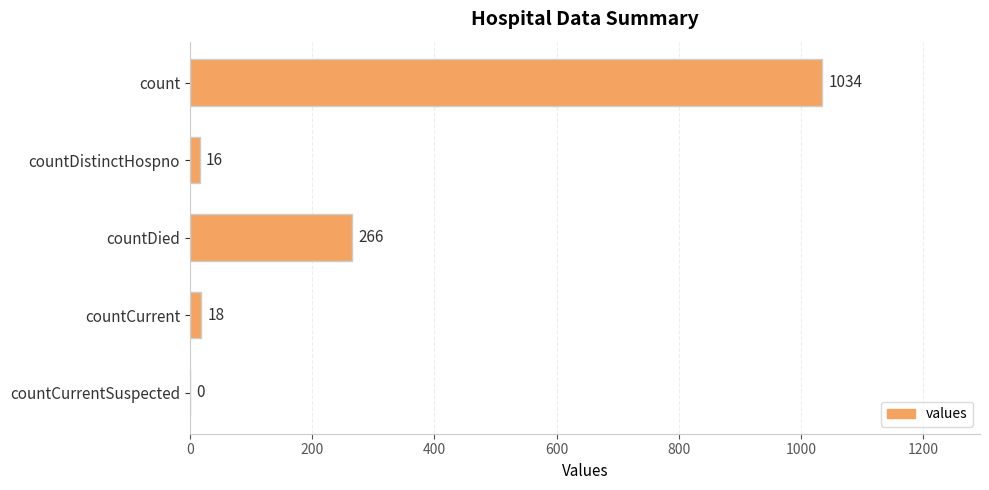

What is the sum of all values?

1334